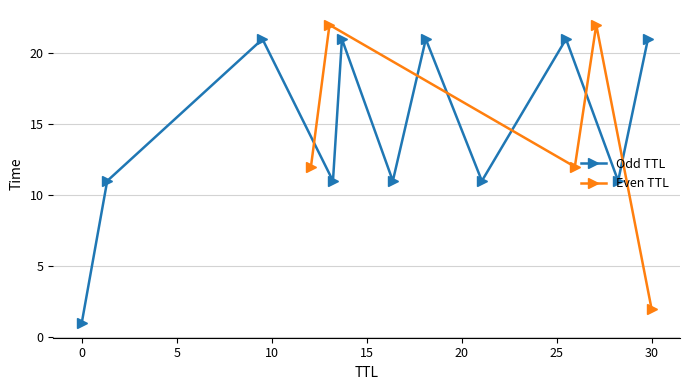

What is the sum of all values?

285.1